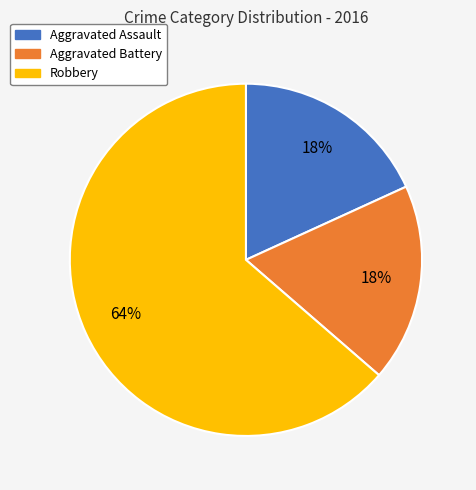

The Aggravated Assault slice represents 18% of the pie. True or false?

True